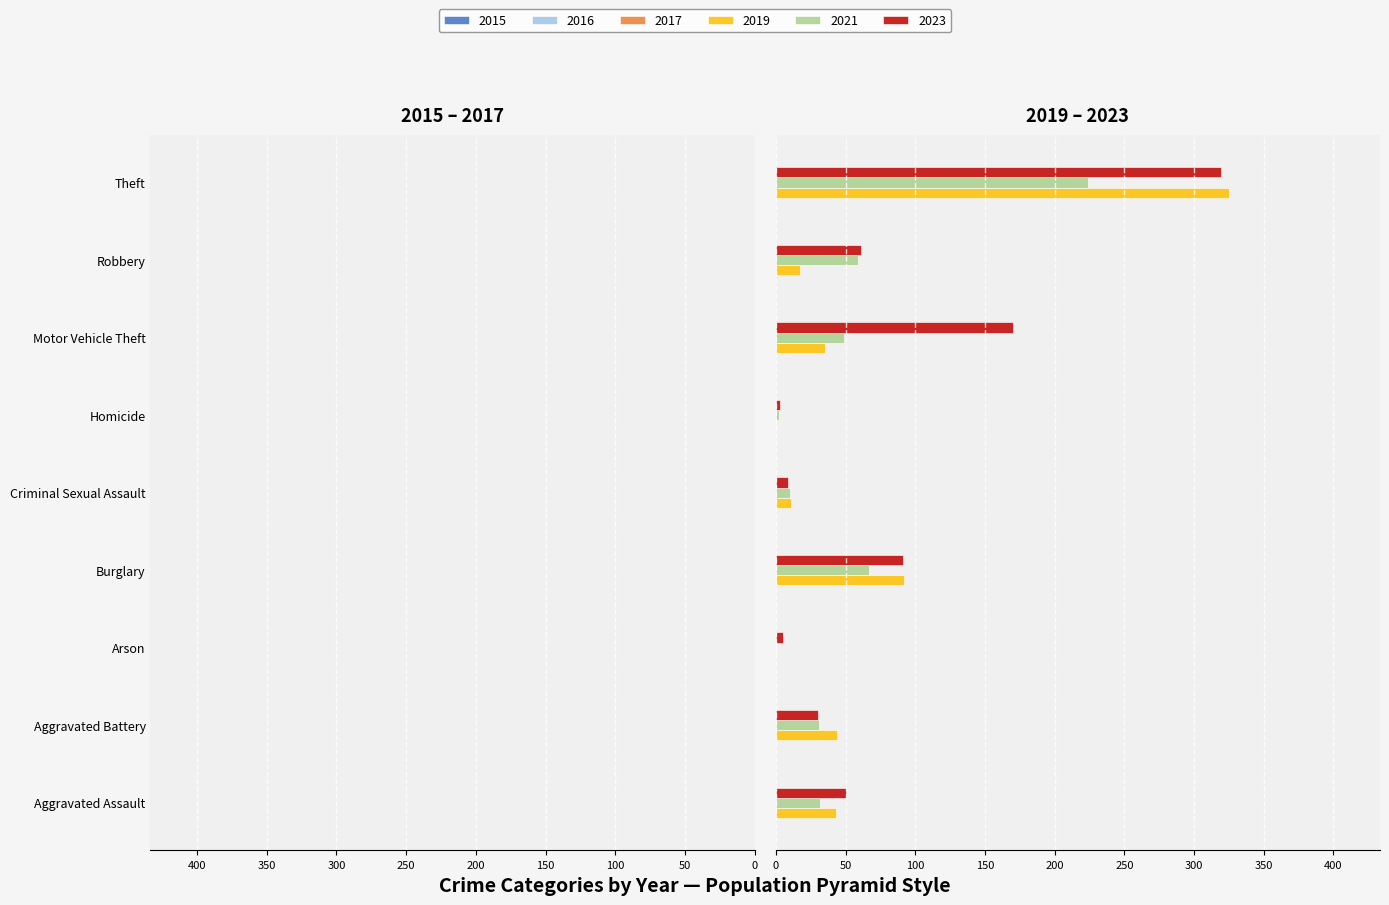

Reading left to right, extract all data points from this chart.

2016: -32	-41	-1	-113	-3	-2	-59	-69	-394
2019: 43	44	1	92	11	0	35	17	325
2015: -32	-31	-9	-123	-9	-3	-96	-41	-369
2017: -32	-32	-5	-133	-7	-2	-59	-55	-372
2023: 50	30	5	91	9	3	170	61	319
2021: 32	31	0	67	10	2	49	59	224